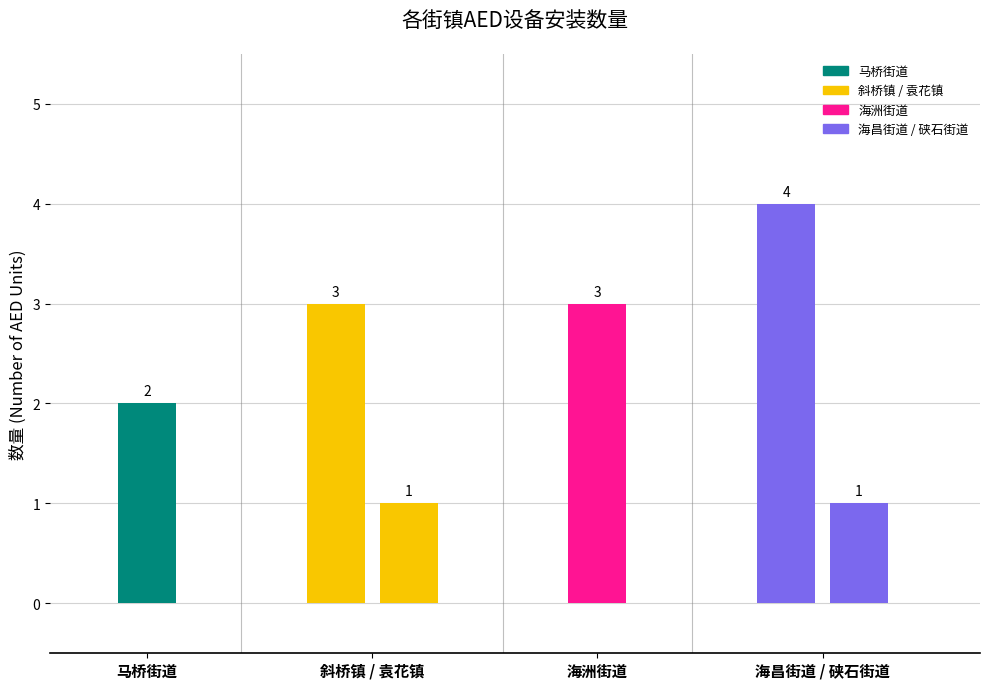

What is the difference between the maximum and minimum values?

3